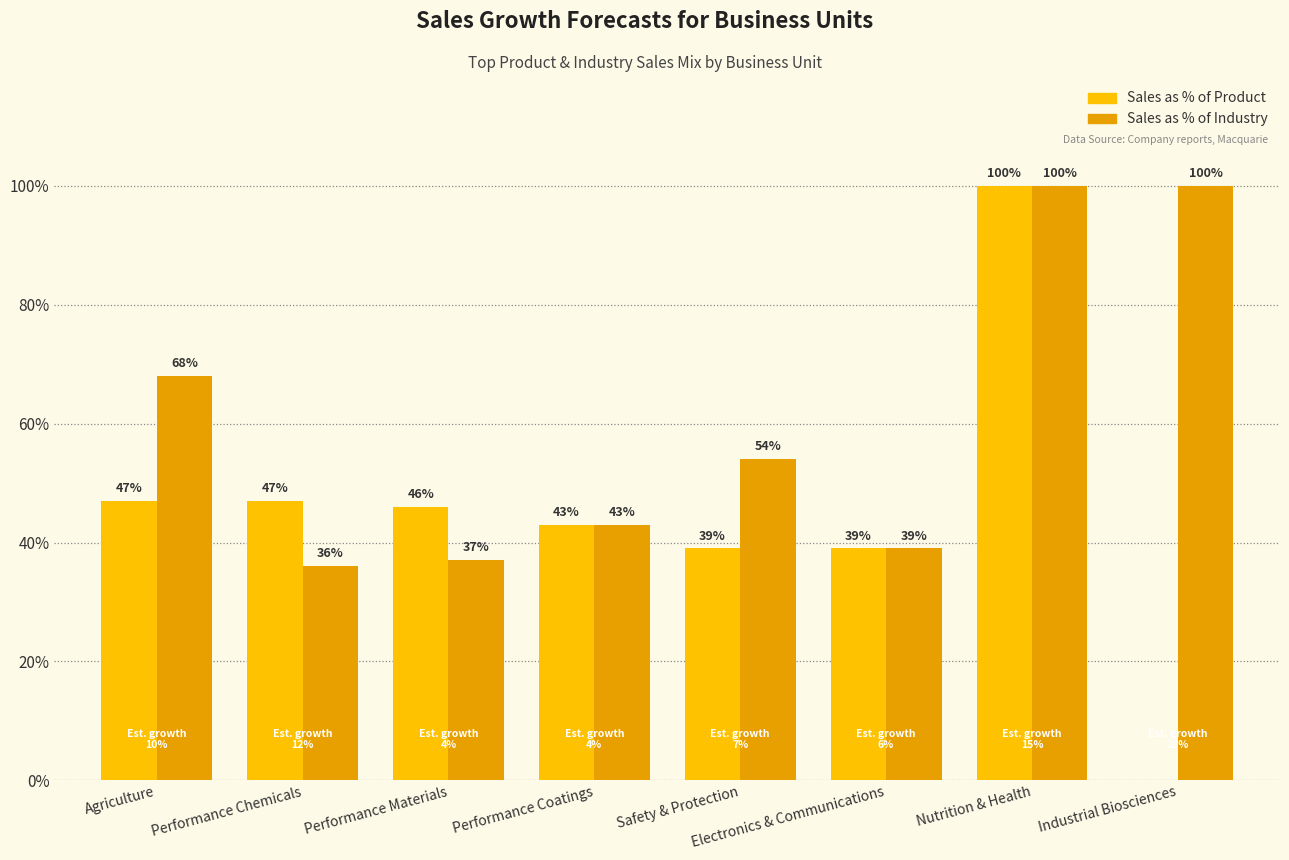

What are all the series names shown in the legend?

Sales as % of Product, Sales as % of Industry